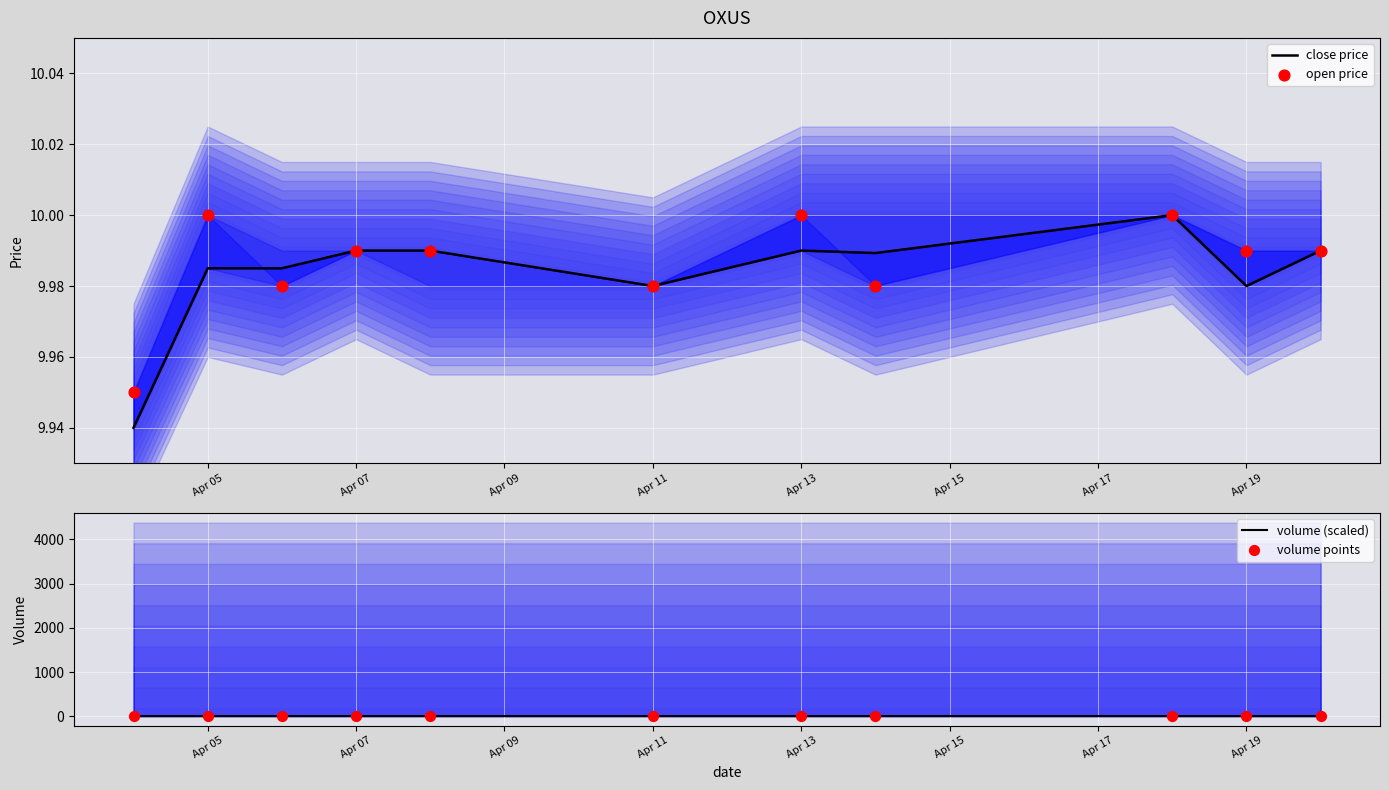

Which series contains the highest Y value?

close price